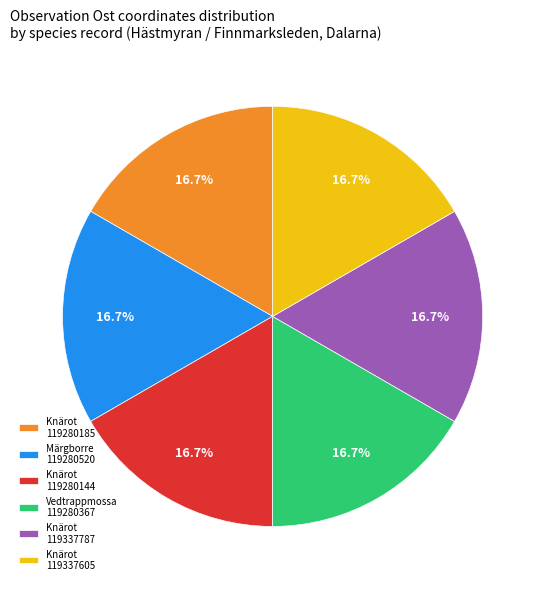

To the nearest percent, what is the average slice percentage?

17%